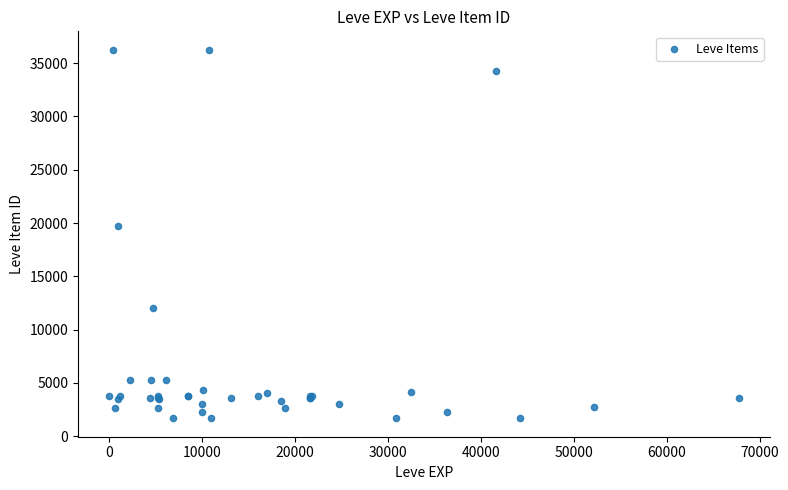

What Y value in the scatter plot is closest to 18967?

19744